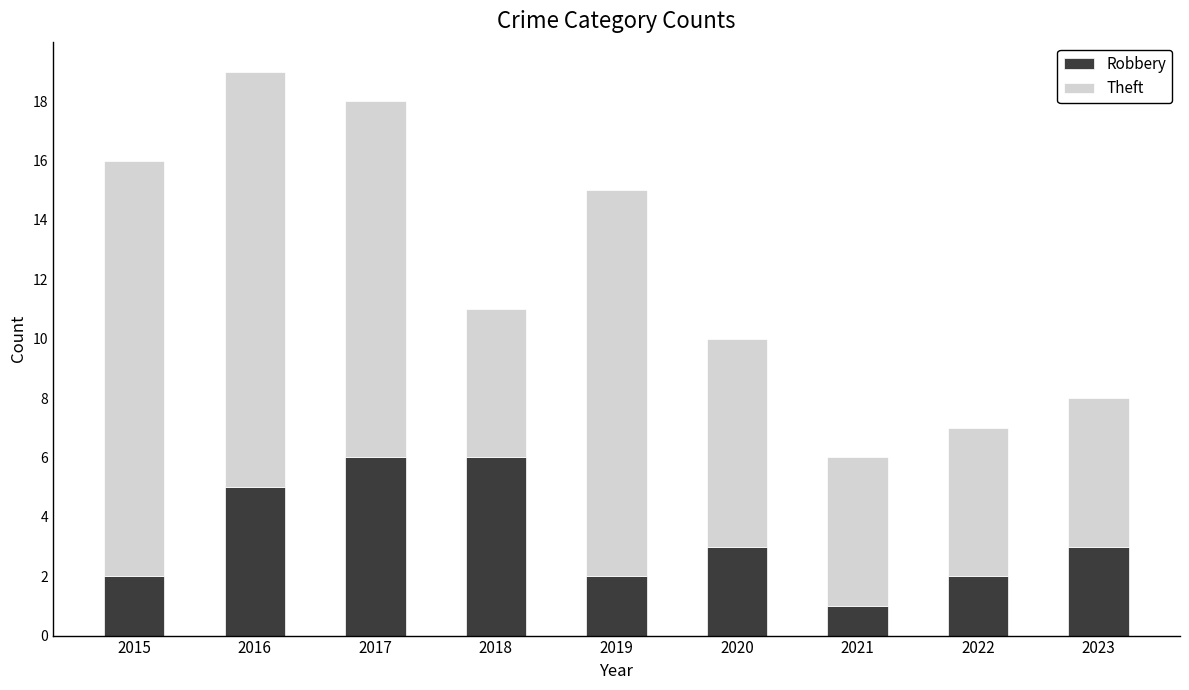

How many distinct data groups are displayed?

2